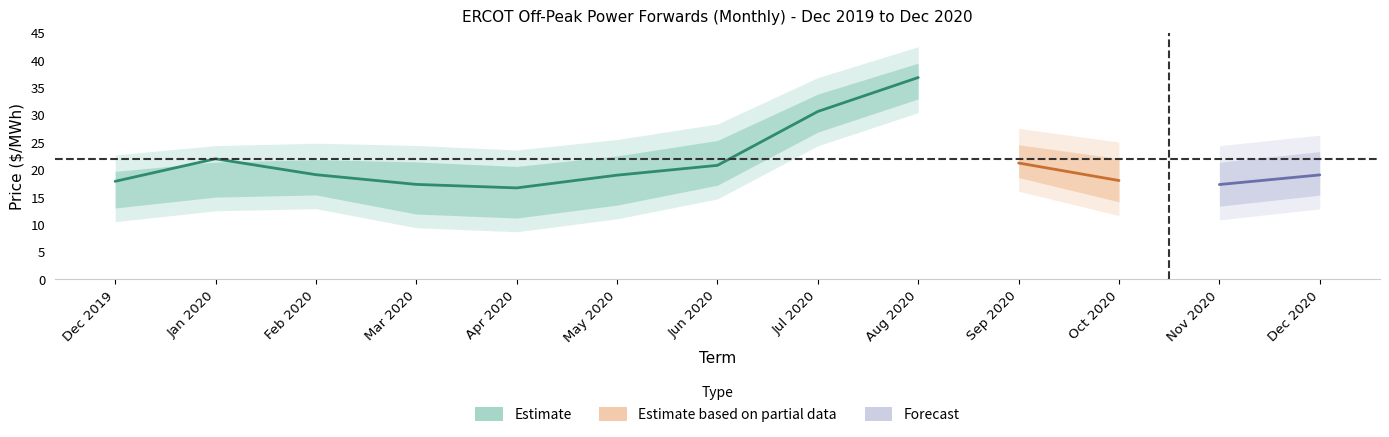

What position from the right is Nov 2020?

2